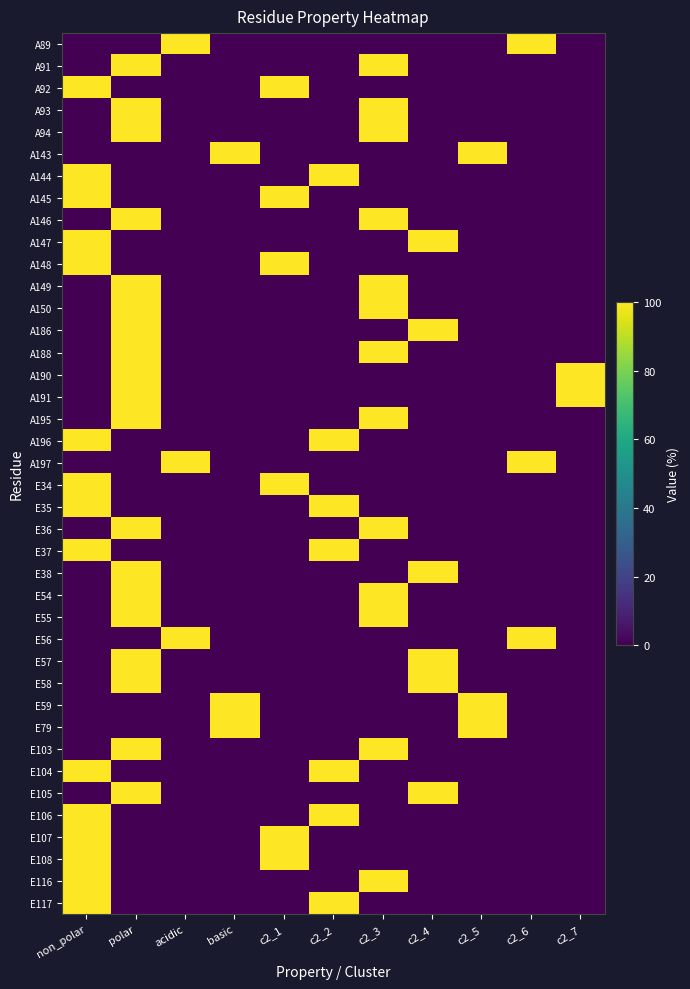

What is the total value across all series at basic?

300